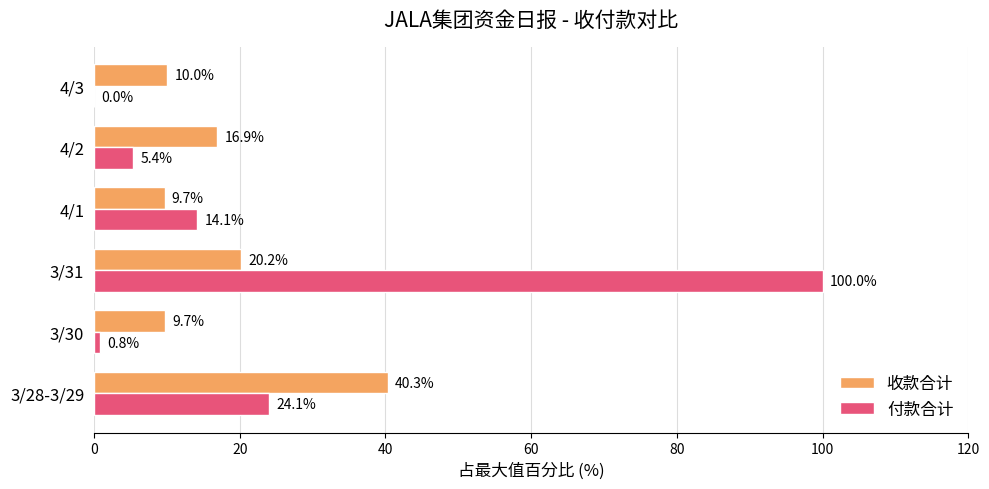

True or false: 收款合计 has a value of 16.9 at 4/2.

True